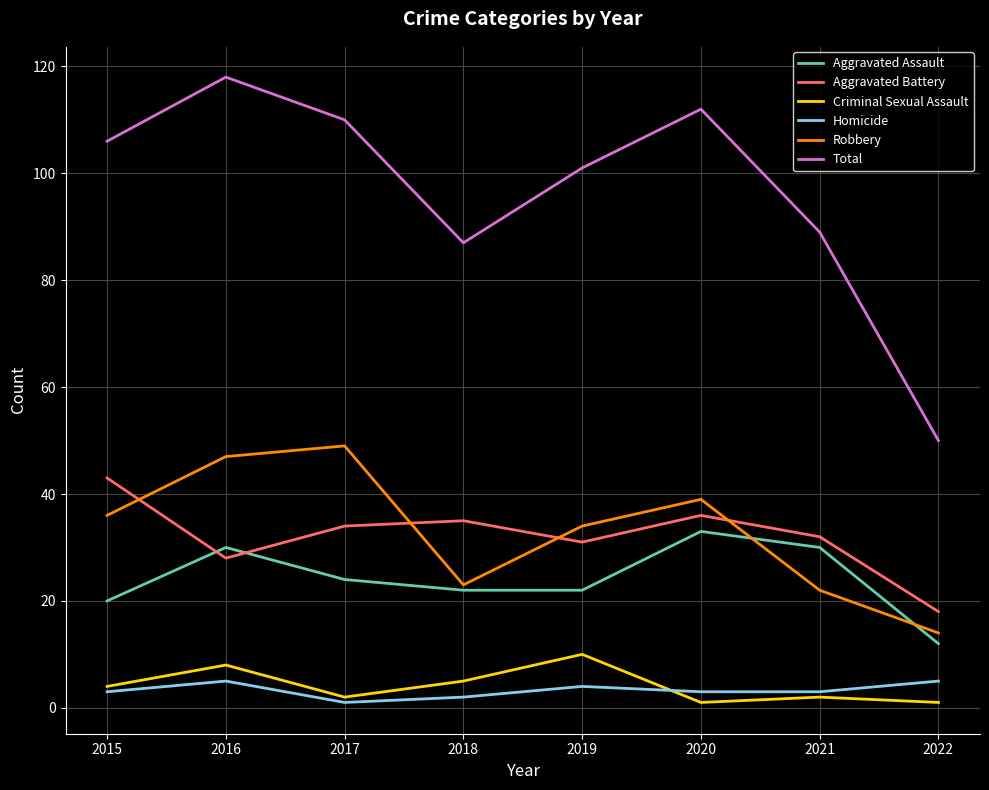

At which category is the sum across all series the highest?

2016